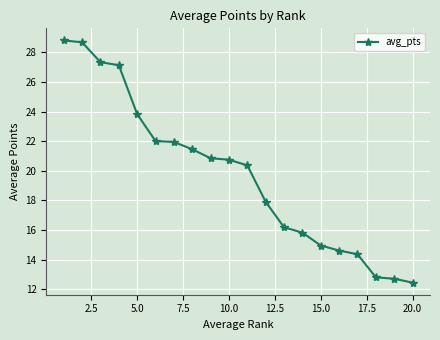

What is the maximum value shown in the chart?

28.8